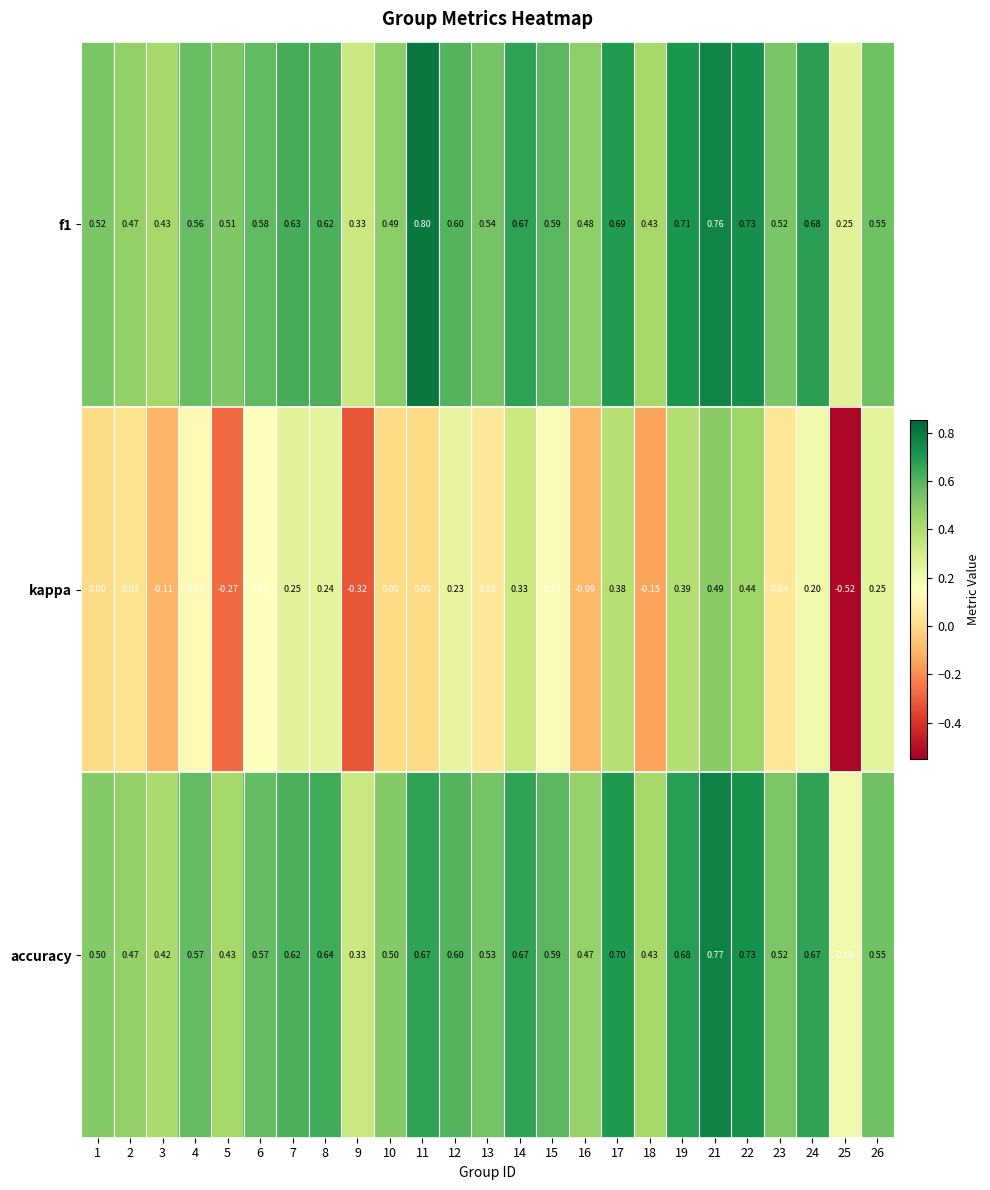

Is the value of kappa at 4 greater than the value of f1 at 8?

No